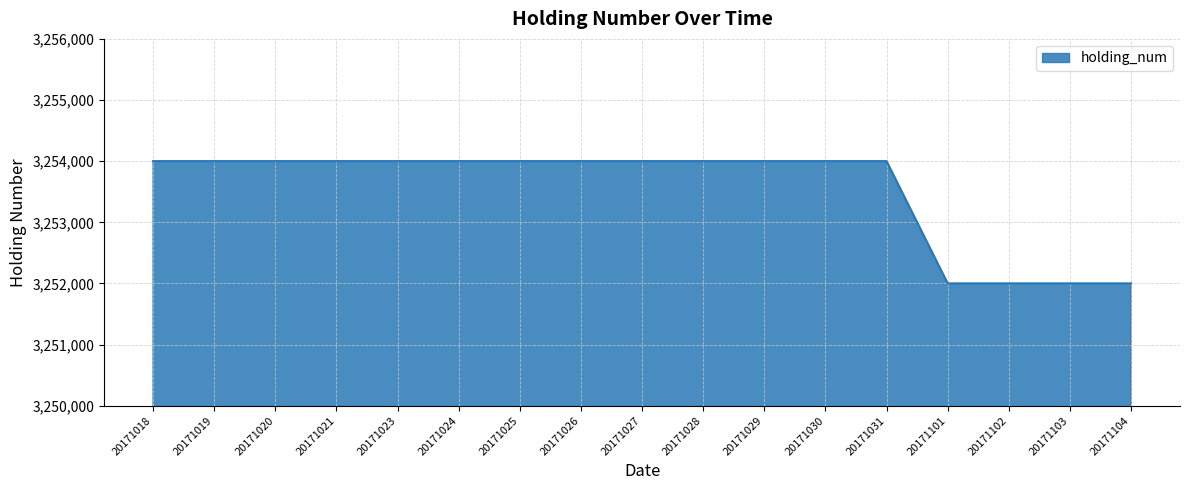

Reading left to right, transcribe all the data shown in this chart.

3254000	3254000	3254000	3254000	3254000	3254000	3254000	3254000	3254000	3254000	3254000	3254000	3254000	3252000	3252000	3252000	3252000